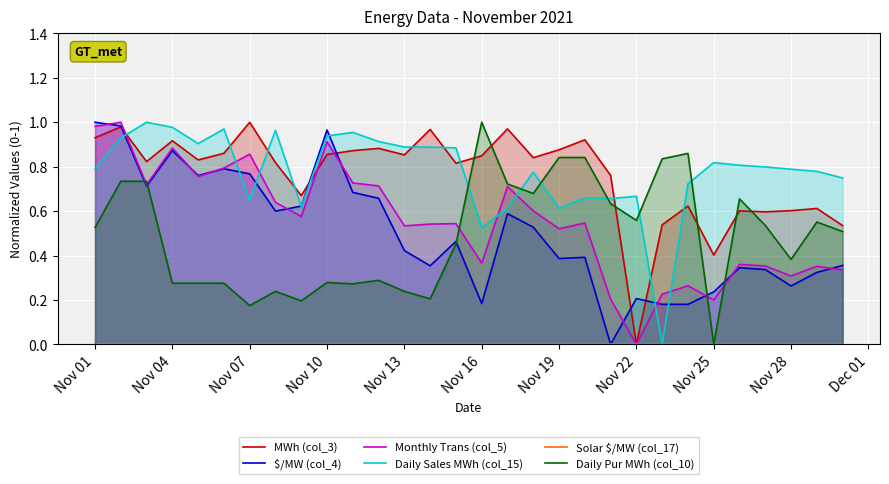

True or false: Solar $/MW (col_17) has more than 1 interior local peaks.

False